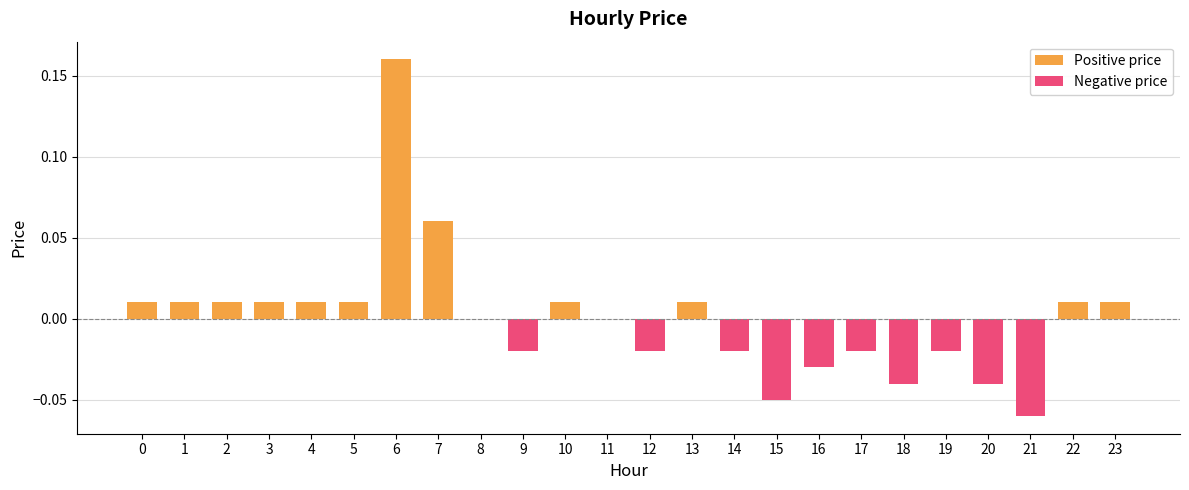

Are the bars horizontal?

No